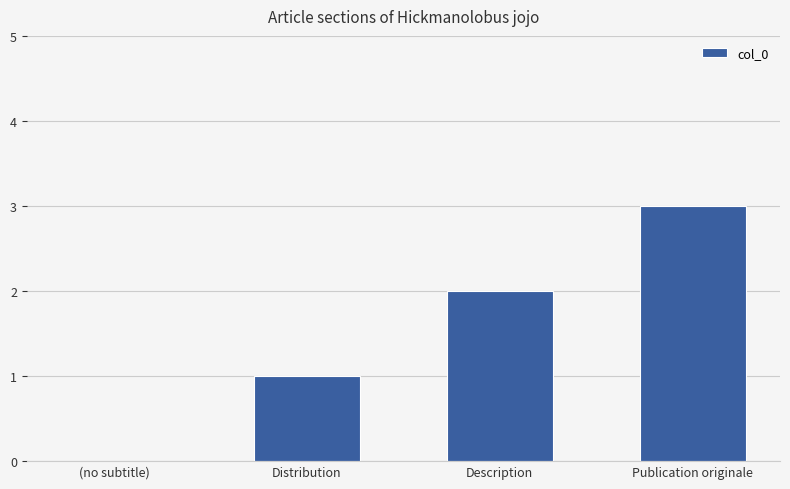

Reading right to left, extract all data points from this chart.

Publication originale=3	Description=2	Distribution=1	(no subtitle)=0